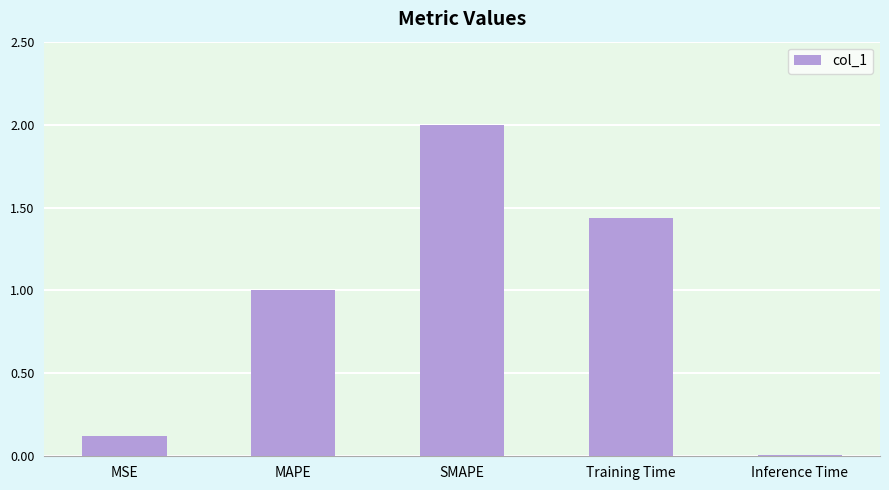

Count the number of values greater than 1.

3